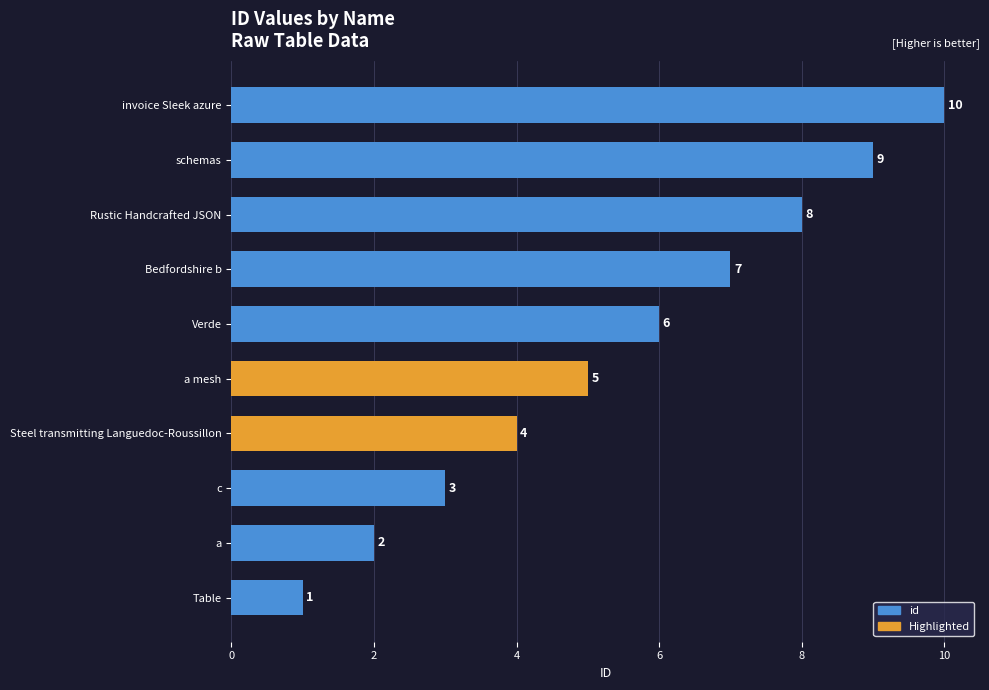

The chart shows a value of 11 at Rustic Handcrafted JSON. True or false?

False